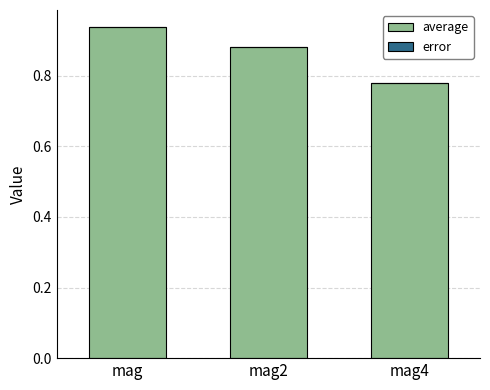

How many distinct data groups are displayed?

2